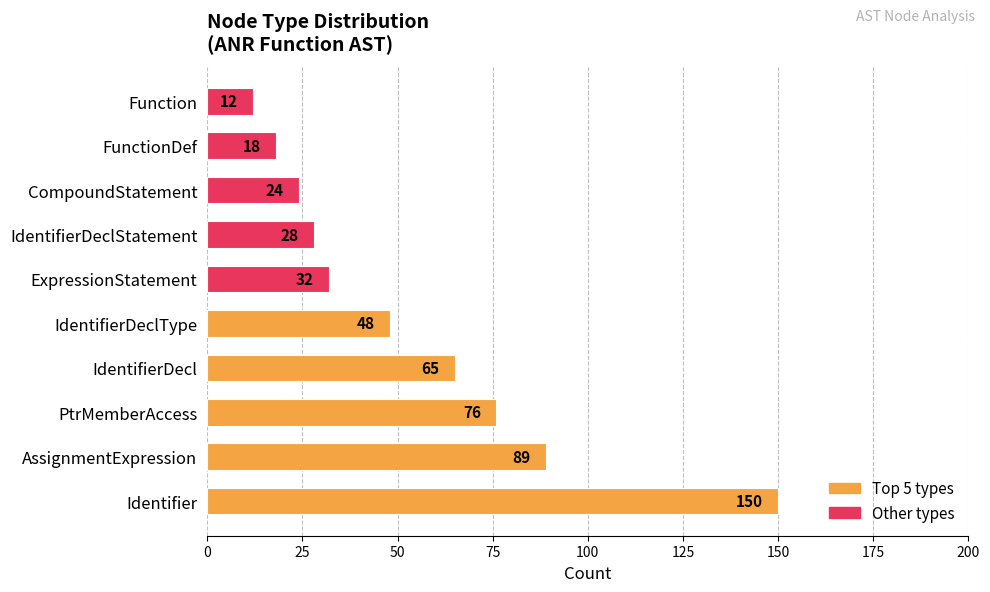

The chart shows a value of 89 at AssignmentExpression. True or false?

True